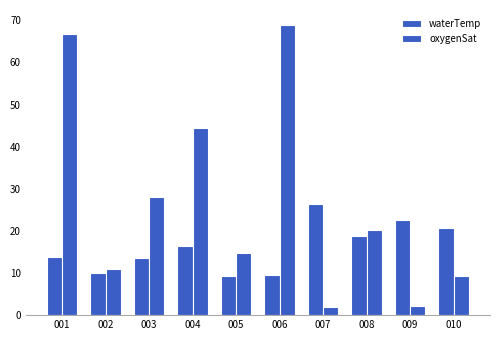

How many bars are there in each group?

2